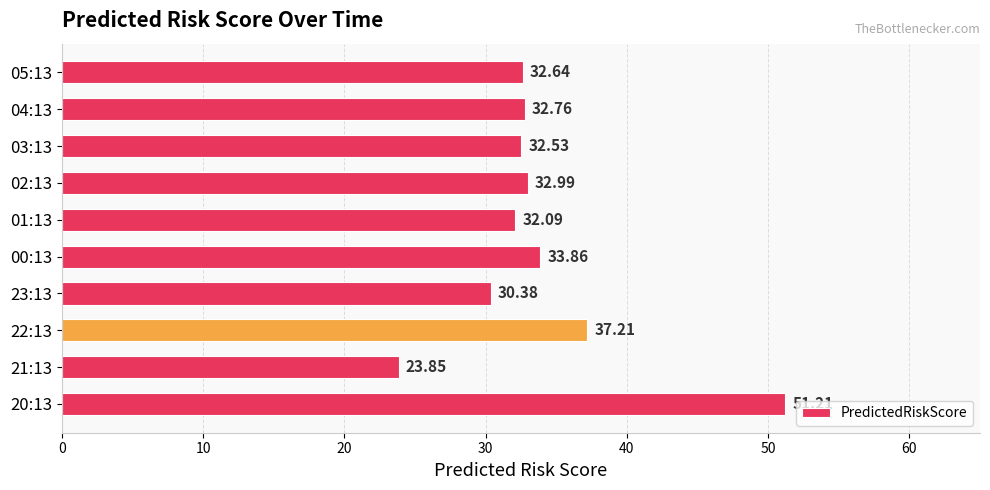

What is the difference between the second highest and second lowest values?

6.8